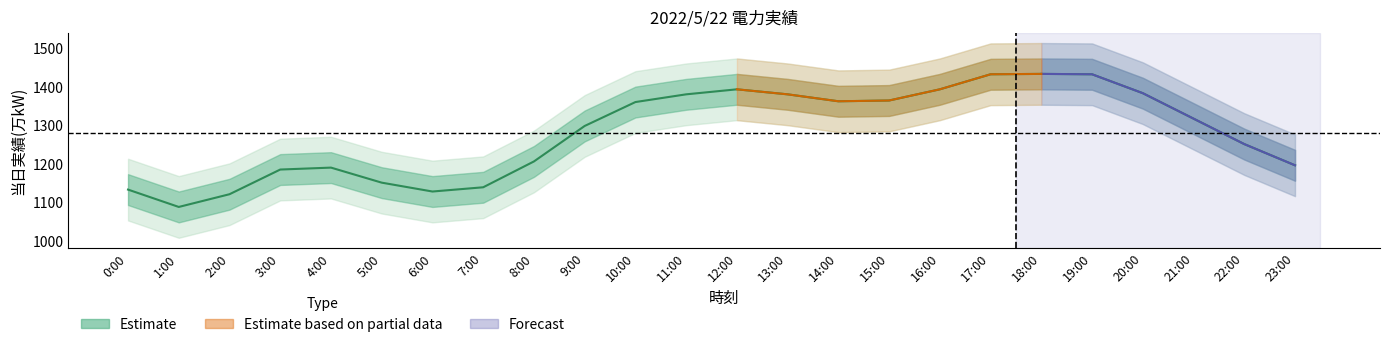

What is the average value?

1279